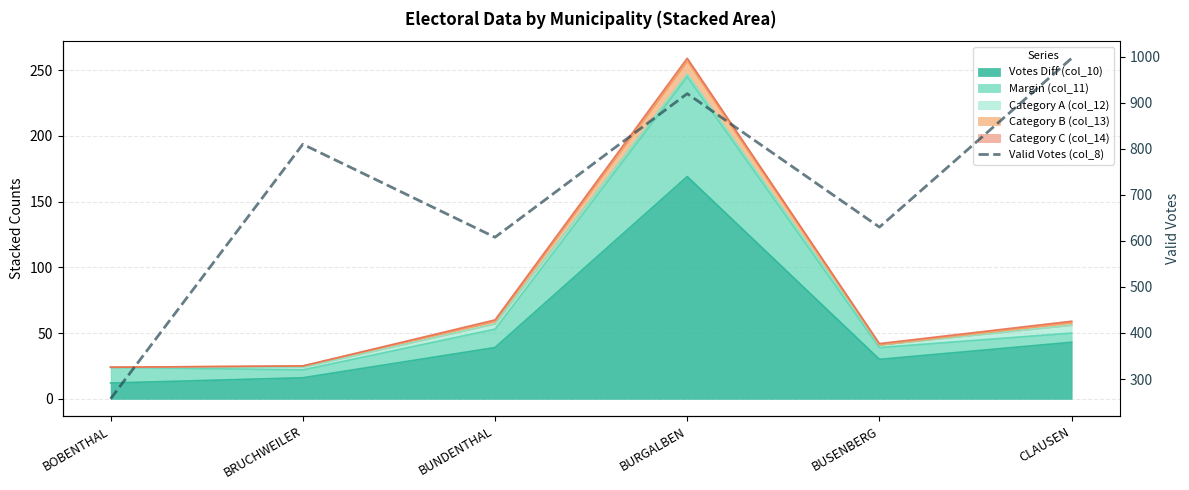

What is the label of the 2nd point from the right?

BUSENBERG